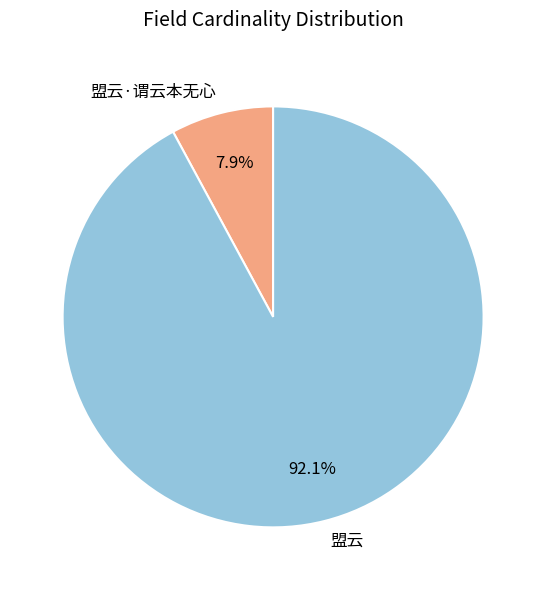

True or false: 盟云 accounts for 87% of the total.

False